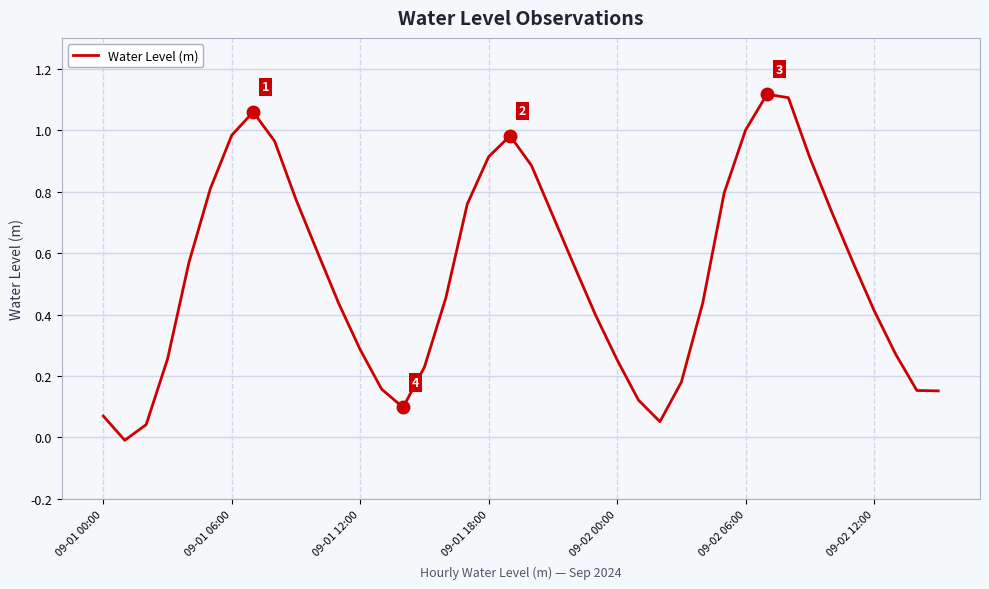

What is the average value?

0.5